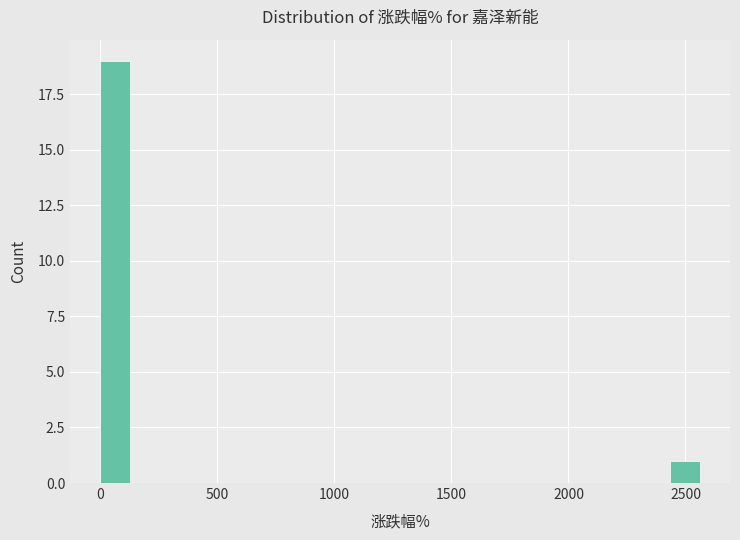

Read against the x-axis, roughly where is the centre of the tallest bar?

50